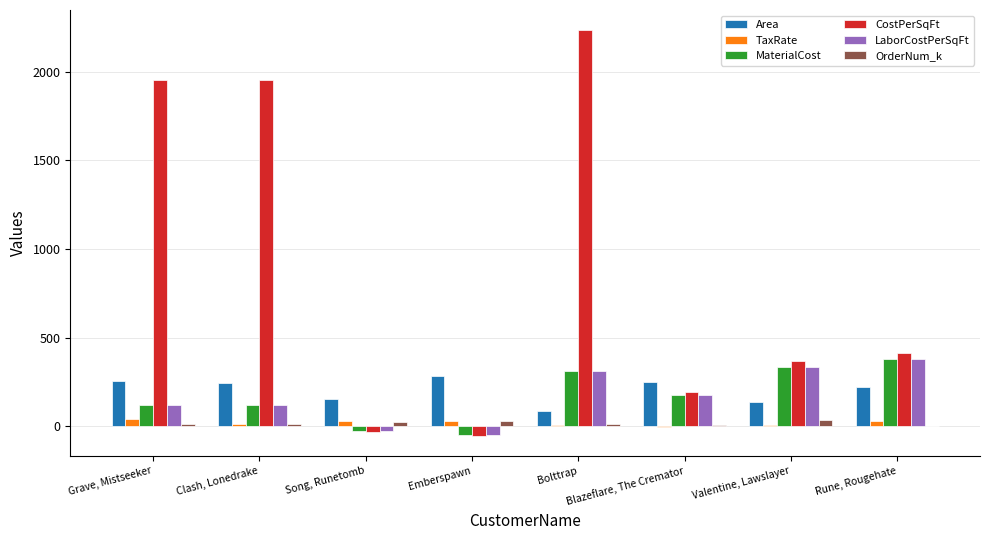

Are the bars horizontal?

No